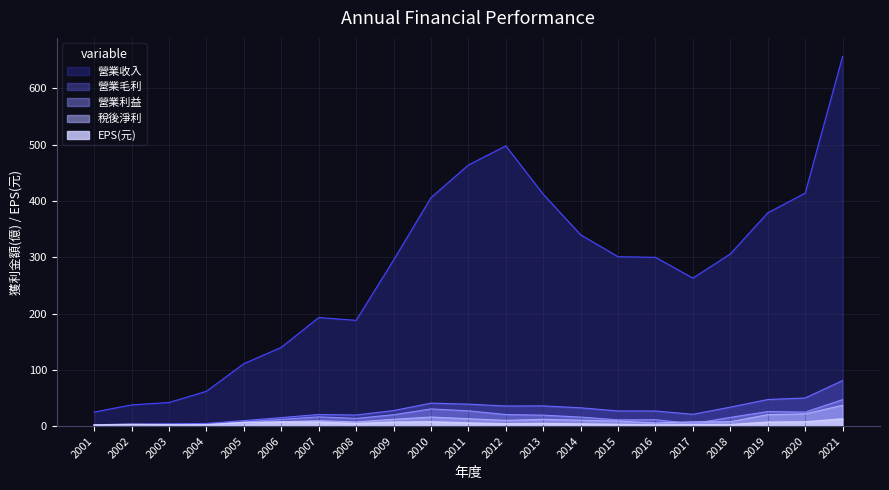

Reading left to right, transcribe all the data shown in this chart.

營業收入: 2001=25.0	2002=37.8	2003=42.0	2004=62.0	2005=111.0	2006=140.0	2007=193.0	2008=188.0	2009=295.0	2010=406.0	2011=464.0	2012=498.0	2013=412.0	2014=340.0	2015=301.0	2016=300.0	2017=263.0	2018=306.0	2019=379.0	2020=414.0	2021=657.0
營業毛利: 2001=2.7	2002=3.5	2003=4.2	2004=4.7	2005=9.8	2006=15.2	2007=20.7	2008=19.8	2009=27.7	2010=40.9	2011=39.1	2012=35.8	2013=36.0	2014=32.6	2015=27.0	2016=26.9	2017=21.1	2018=33.8	2019=47.3	2020=50.1	2021=81.0
營業利益: 2001=1.9	2002=2.1	2003=2.6	2004=3.1	2005=7.3	2006=12.0	2007=16.5	2008=13.8	2009=20.3	2010=30.6	2011=27.2	2012=20.6	2013=19.5	2014=16.1	2015=11.2	2016=11.4	2017=4.4	2018=15.6	2019=25.9	2020=25.0	2021=47.0
稅後淨利: 2001=1.0	2002=1.4	2003=1.3	2004=1.5	2005=4.7	2006=7.9	2007=9.7	2008=7.5	2009=12.2	2010=16.2	2011=13.2	2012=10.3	2013=12.1	2014=10.6	2015=9.0	2016=5.7	2017=7.7	2018=7.8	2019=20.4	2020=21.9	2021=37.1
EPS: 2001=2.0	2002=2.9	2003=2.2	2004=2.2	2005=6.3	2006=7.3	2007=6.9	2008=4.6	2009=6.9	2010=7.5	2011=5.5	2012=4.0	2013=4.5	2014=3.8	2015=3.0	2016=1.9	2017=2.6	2018=2.7	2019=7.0	2020=7.5	2021=12.7